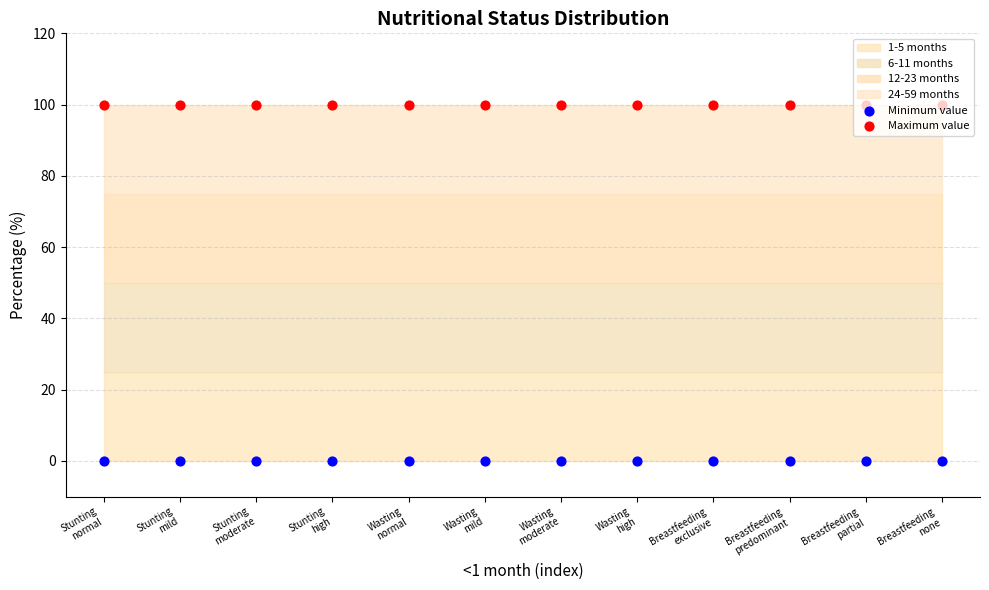

At which category is the sum across all series the highest?

Stunting
normal